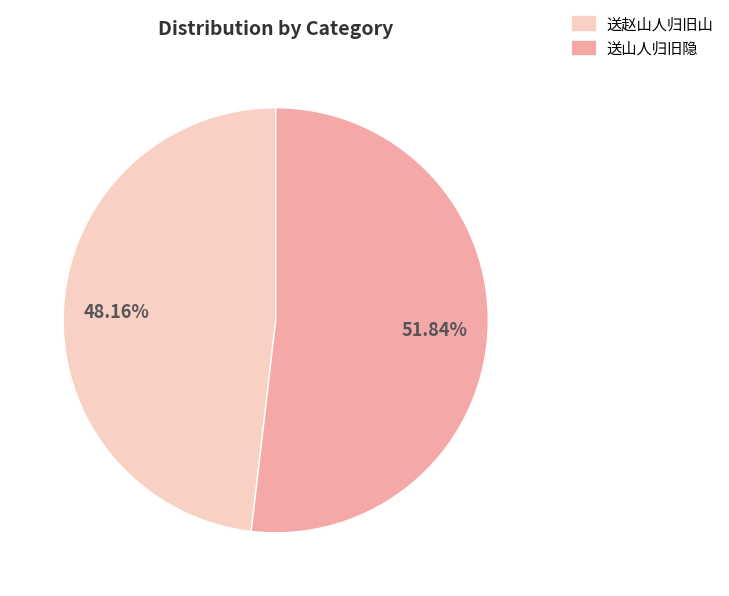

Is there a majority slice in this chart?

Yes